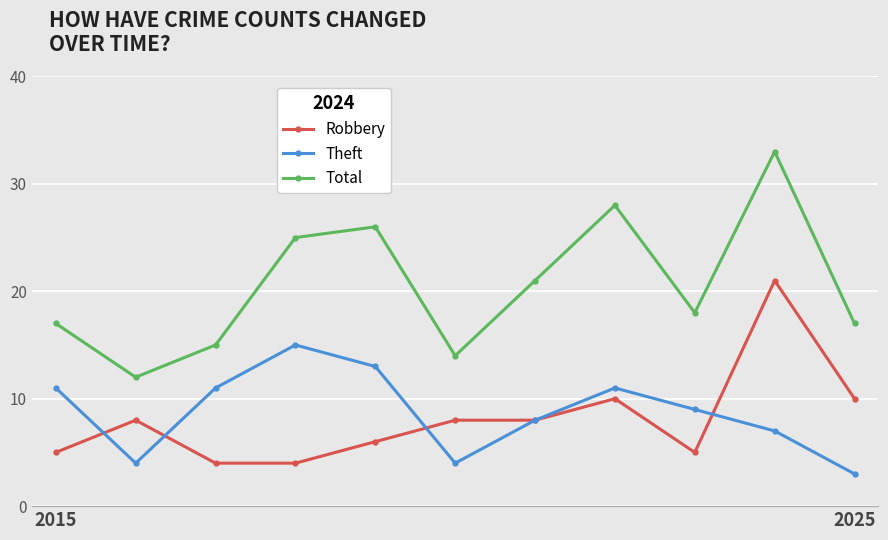

Which series has the largest range (max minus min)?

Total